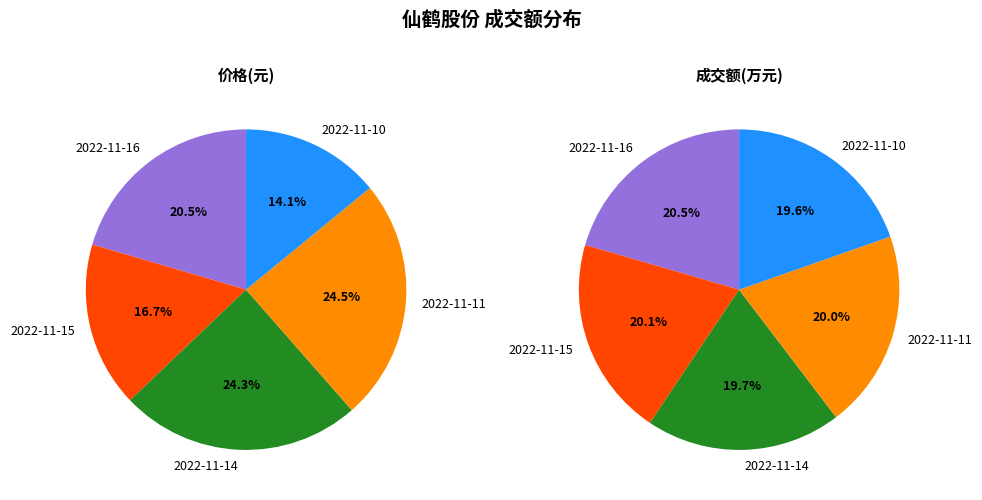

To the nearest percent, what is the difference between the largest and smallest slice percentages?

10%